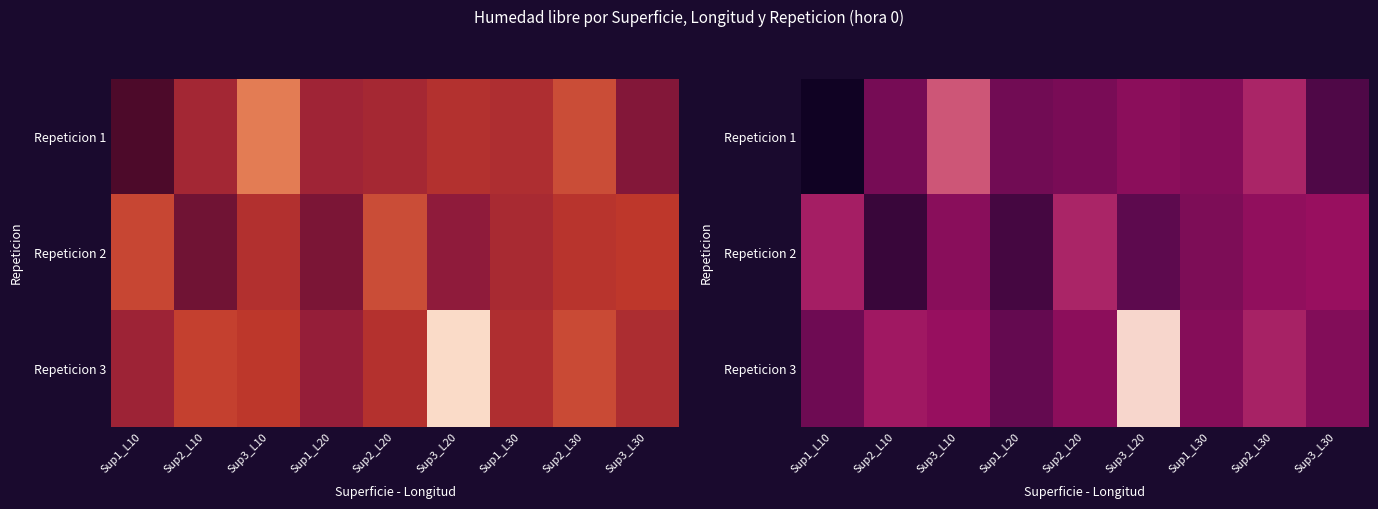

True or false: Repeticion 3 has a value of 2.7 at Sup3_L30.

True